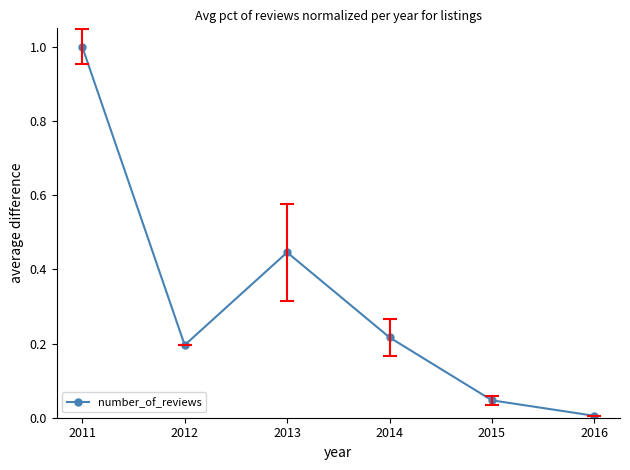

What is the average value?

0.3